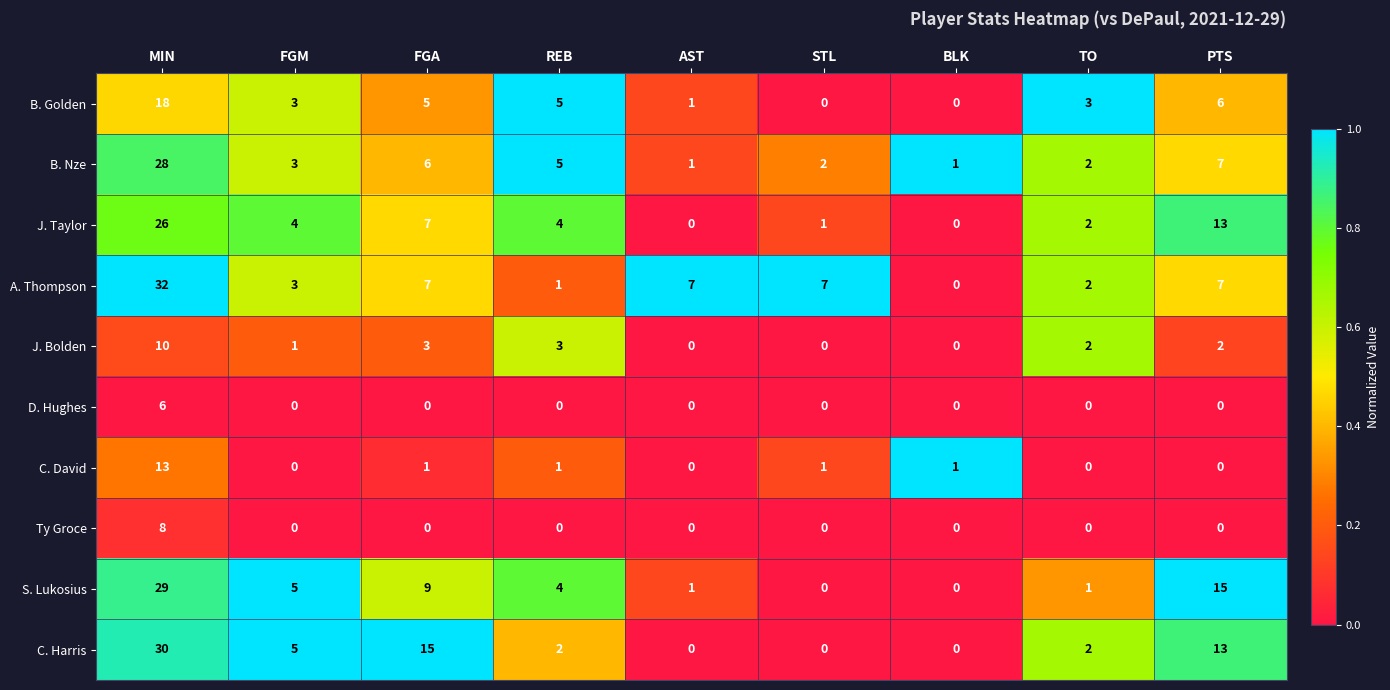

What is the difference between the highest and lowest values at FGA?

15